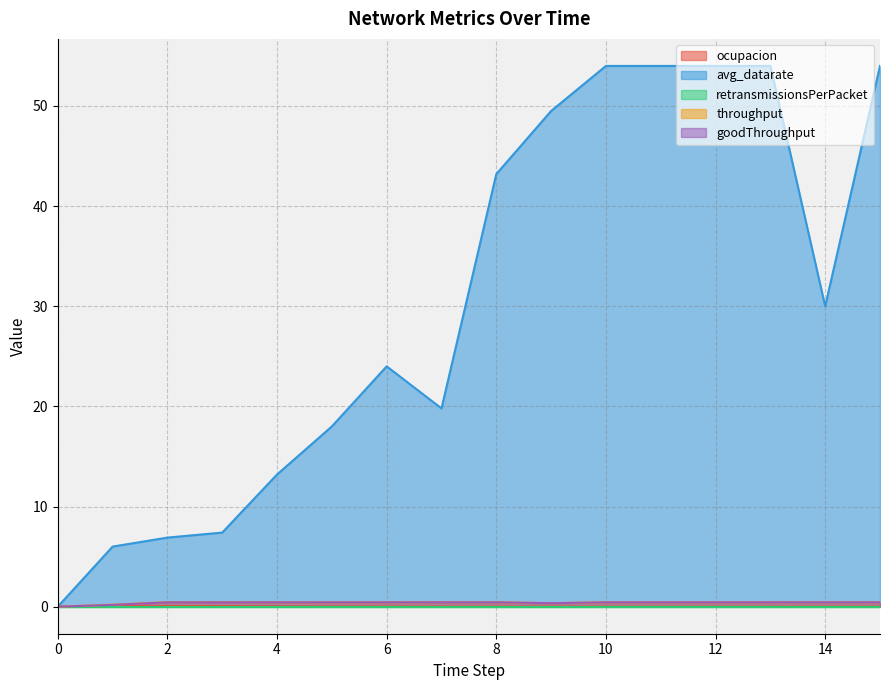

How many interior local peaks does the ocupacion series have?

3